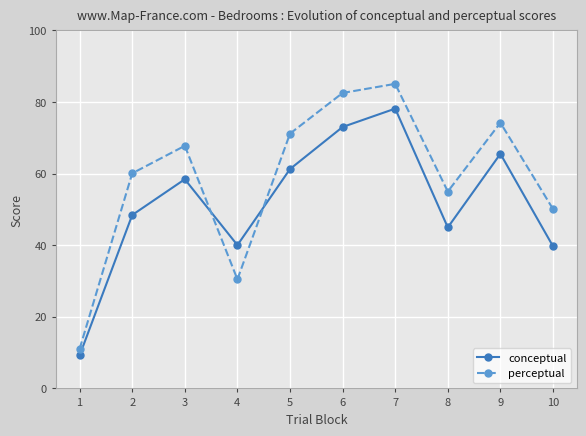

What is the lowest value of the conceptual series?

9.2